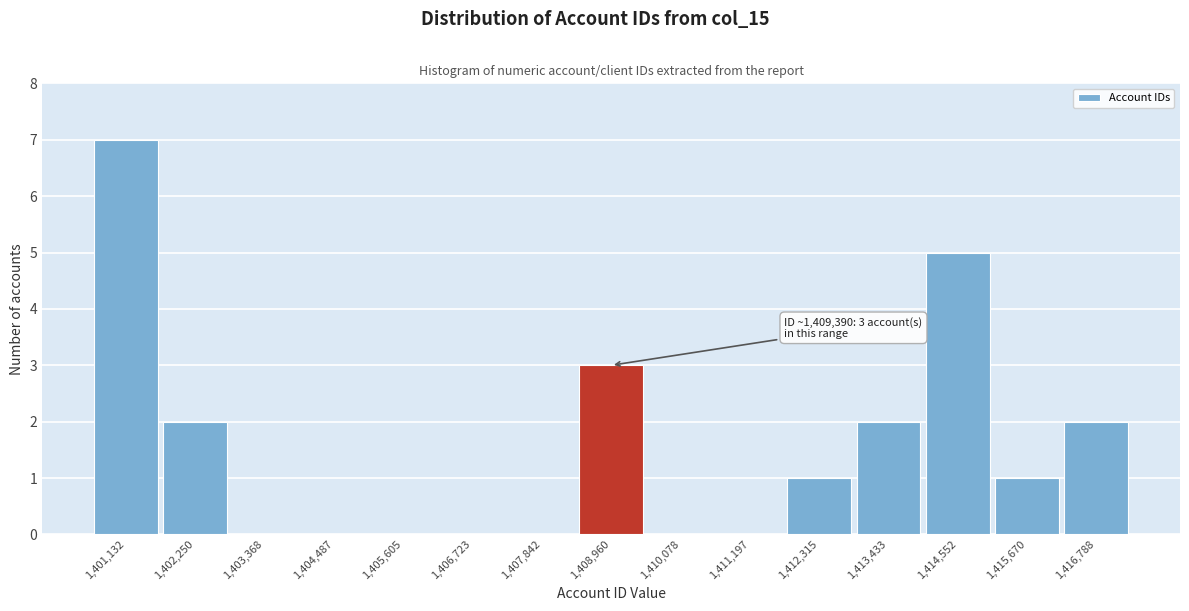

Reading left to right, what are all the values shown in this chart?

1,401,132=7	1,402,250=2	1,403,368=0	1,404,487=0	1,405,605=0	1,406,723=0	1,407,842=0	1,408,960=3	1,410,078=0	1,411,197=0	1,412,315=1	1,413,433=2	1,414,552=5	1,415,670=1	1,416,788=2